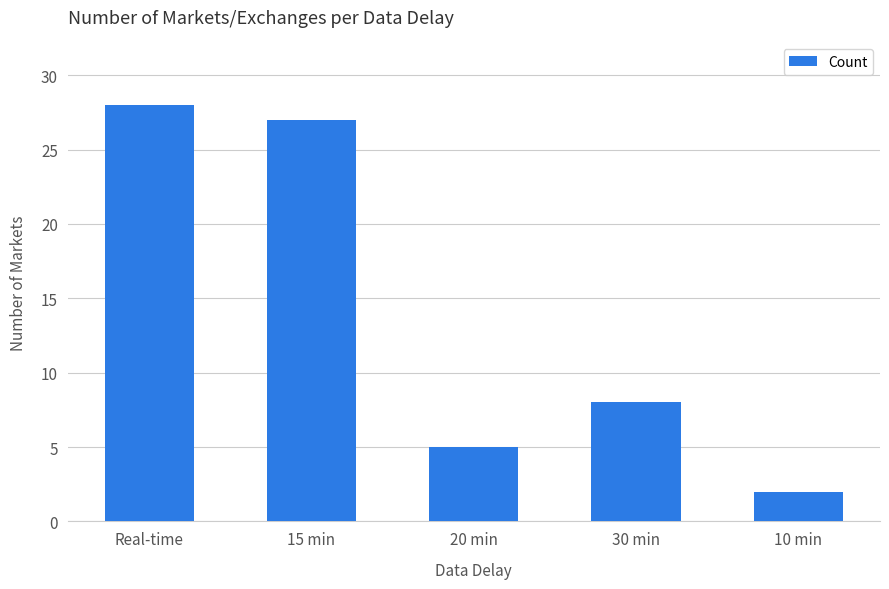

What is the label of the 1st bar from the right?

10 min